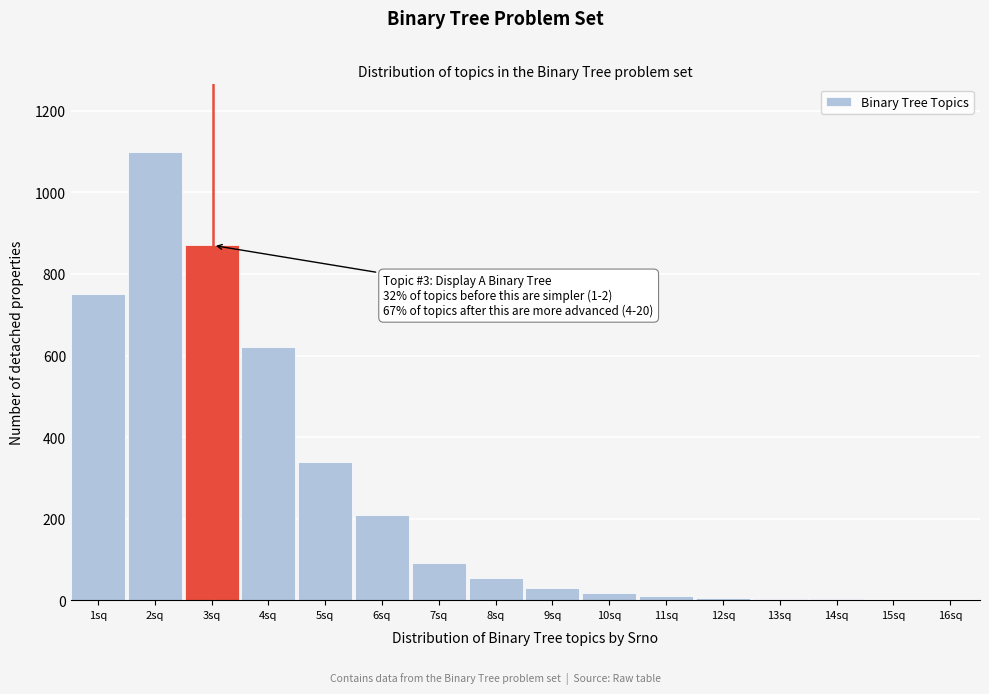

At which category does the chart reach its peak across all series?

2sq